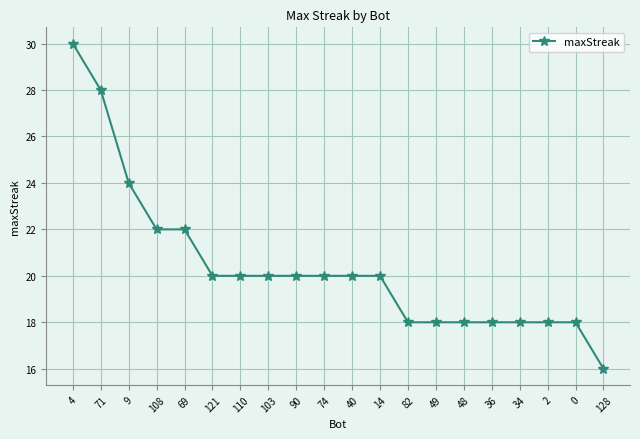

Is it true that the value at 14 is 20?

True